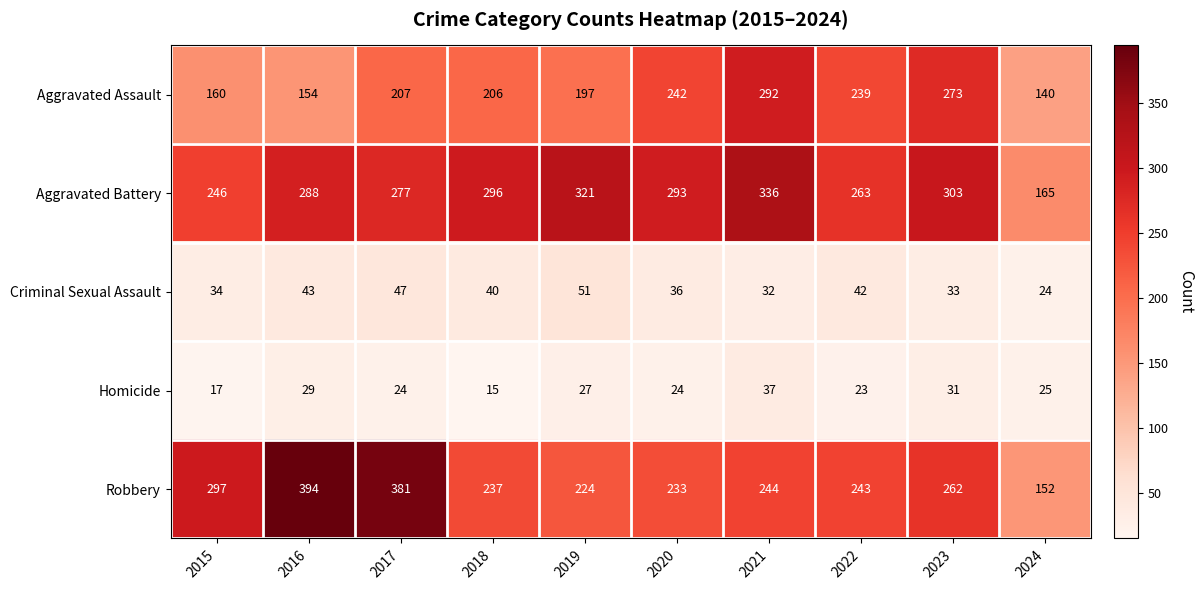

Rank the series by their maximum value, from highest to lowest.

Robbery, Aggravated Battery, Aggravated Assault, Criminal Sexual Assault, Homicide